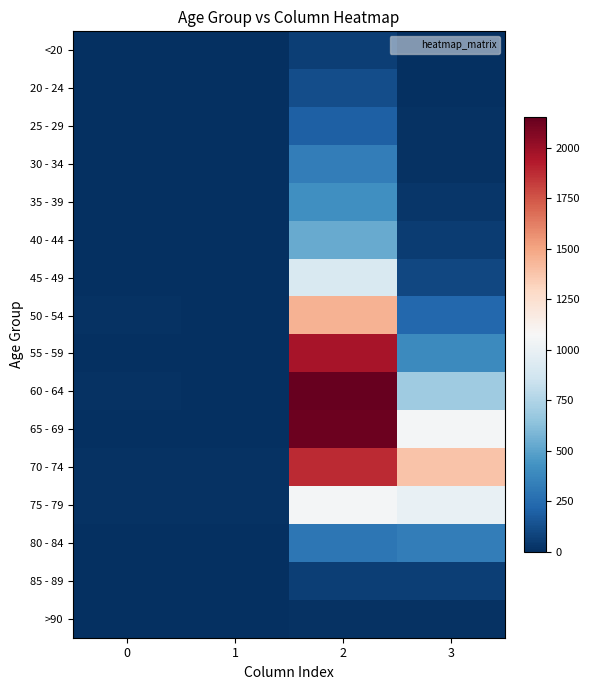

Reading left to right, list all the values displayed in this chart.

<20: 0=0	1=1	2=62	3=7
20 - 24: 0=1	1=0	2=121	3=2
25 - 29: 0=0	1=0	2=196	3=13
30 - 34: 0=0	1=2	2=333	3=14
35 - 39: 0=2	1=1	2=420	3=26
40 - 44: 0=0	1=1	2=530	3=53
45 - 49: 0=2	1=1	2=915	3=97
50 - 54: 0=9	1=3	2=1450	3=227
55 - 59: 0=8	1=6	2=1965	3=392
60 - 64: 0=11	1=8	2=2151	3=689
65 - 69: 0=6	1=6	2=2130	3=1057
70 - 74: 0=13	1=14	2=1882	3=1381
75 - 79: 0=10	1=12	2=1053	3=993
80 - 84: 0=7	1=4	2=296	3=333
85 - 89: 0=3	1=1	2=62	3=64
>90: 0=0	1=0	2=15	3=9